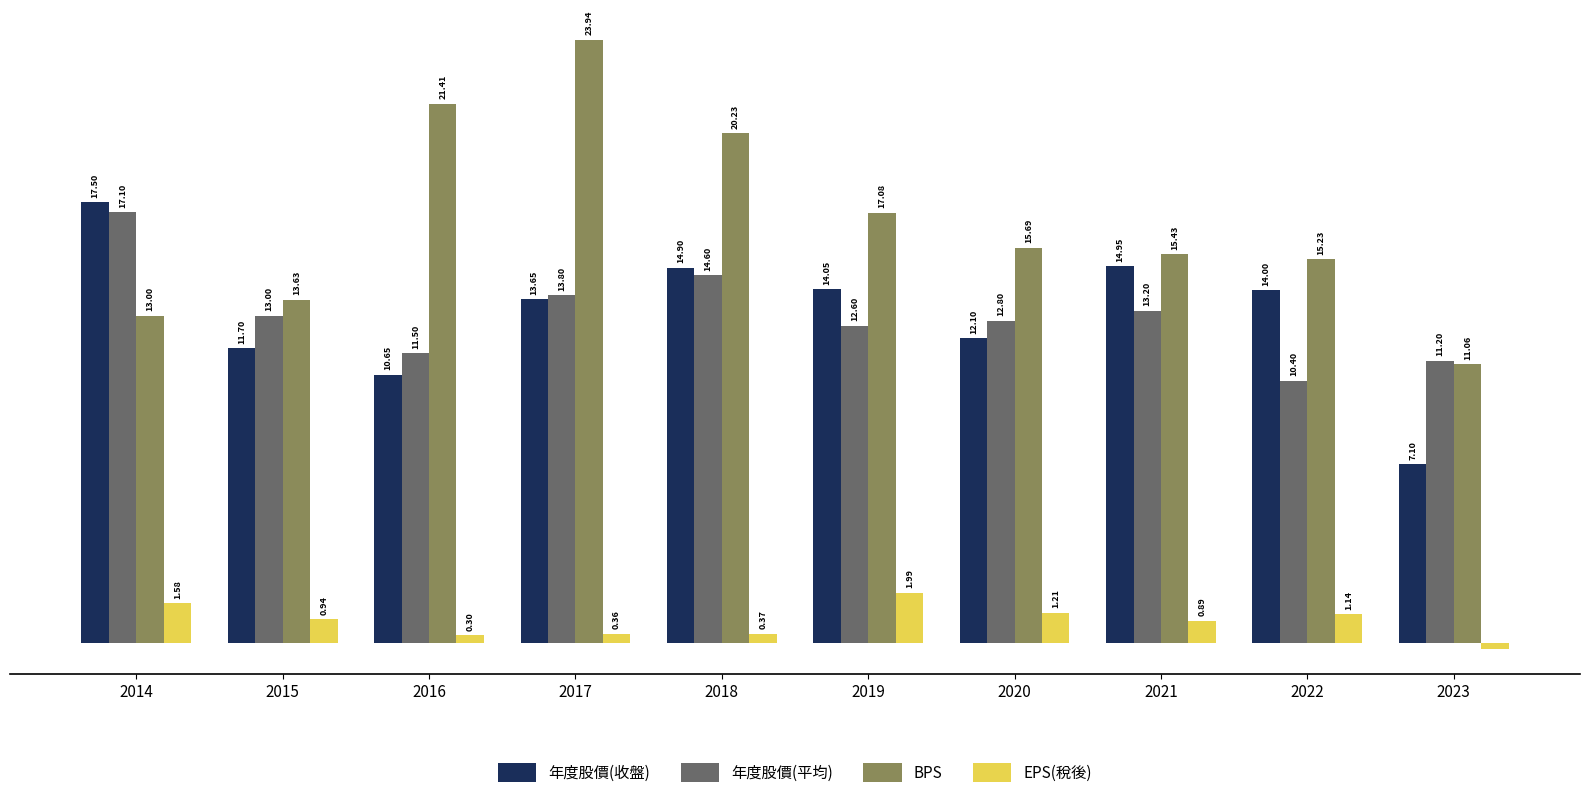

Is the value of BPS at 2018 greater than the value of 年度股價(收盤) at 2019?

Yes